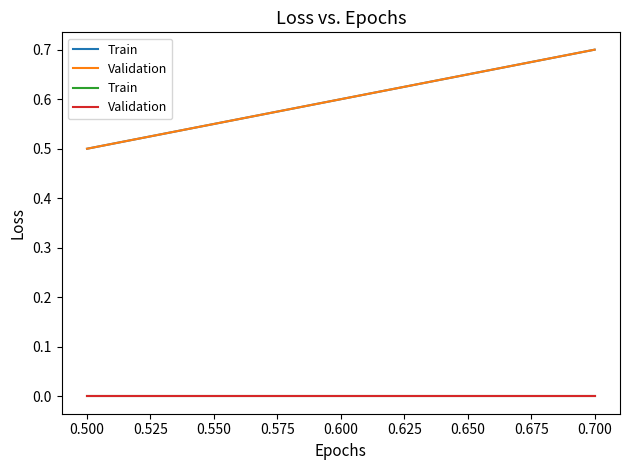

The value of gdpa-pd at 0.5631578947368421 is 0.0. True or false?

True